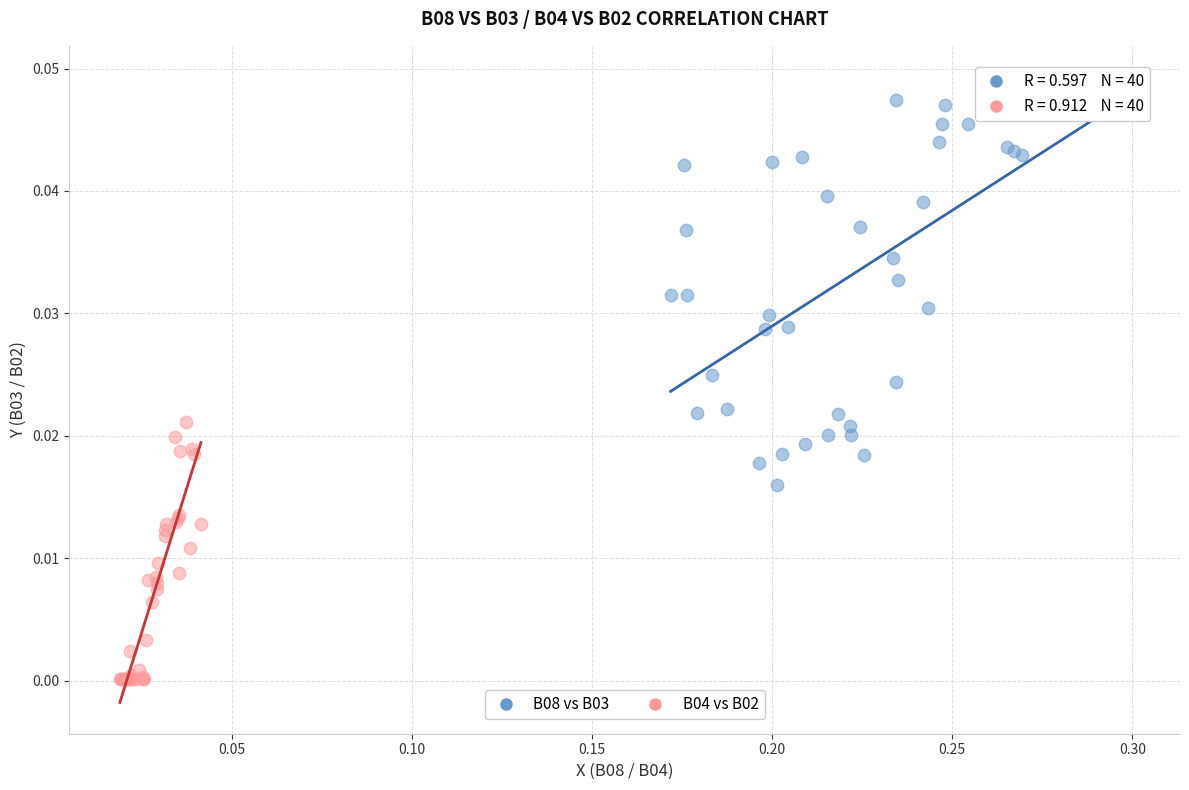

Which series contains the lowest Y value?

B04 vs B02